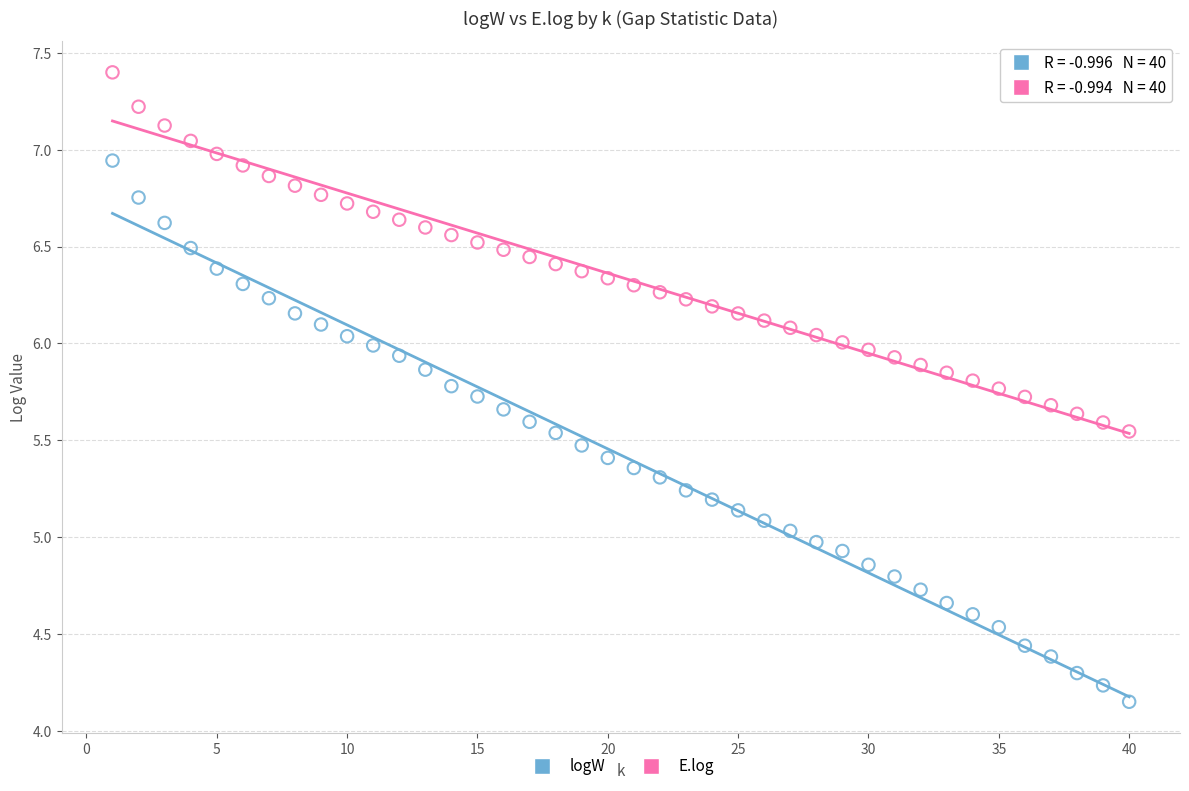

Which series has the widest spread of Y values?

logW